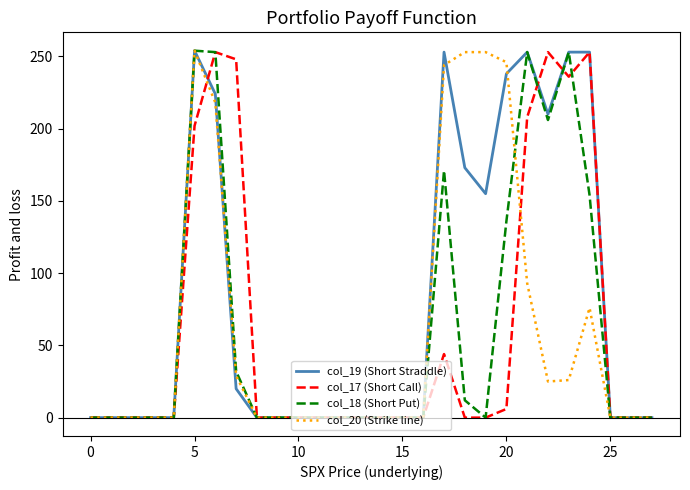

What are all the series names shown in the legend?

col_19 (Short Straddle), col_17 (Short Call), col_18 (Short Put), col_20 (Strike line)